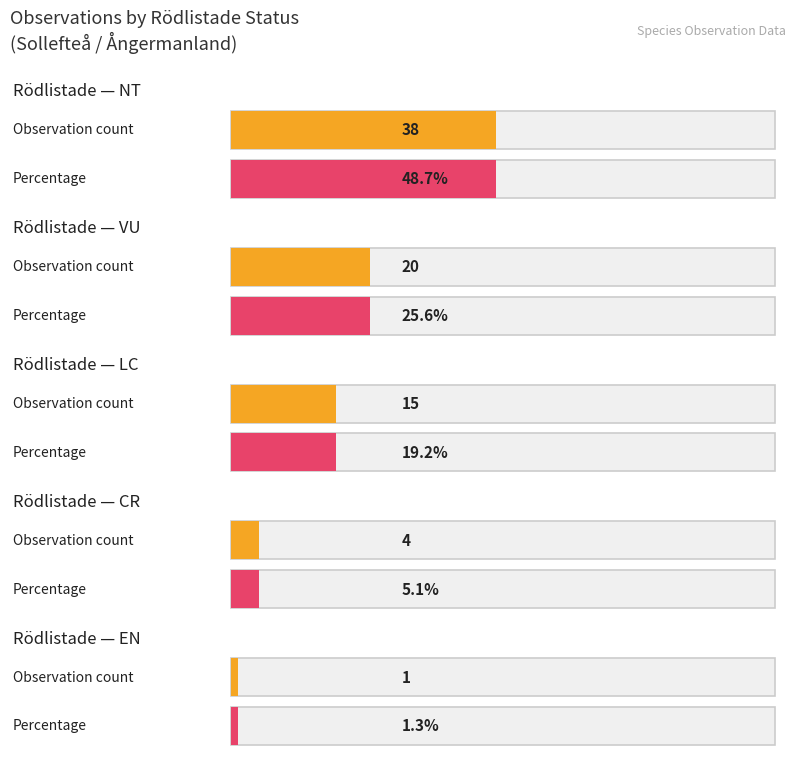

Where does the data first go above 15?

VU